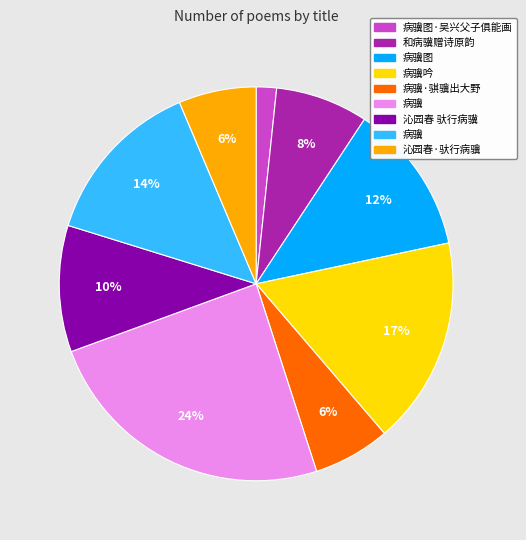

Does any single category account for the majority?

No